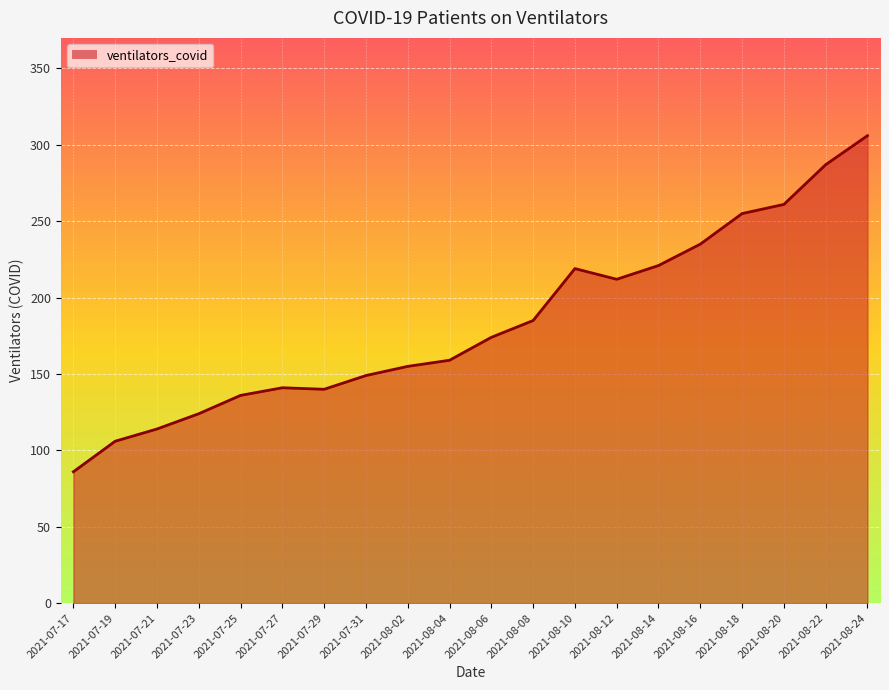

What is the change in value from 2021-07-31 to 2021-08-10?

+70